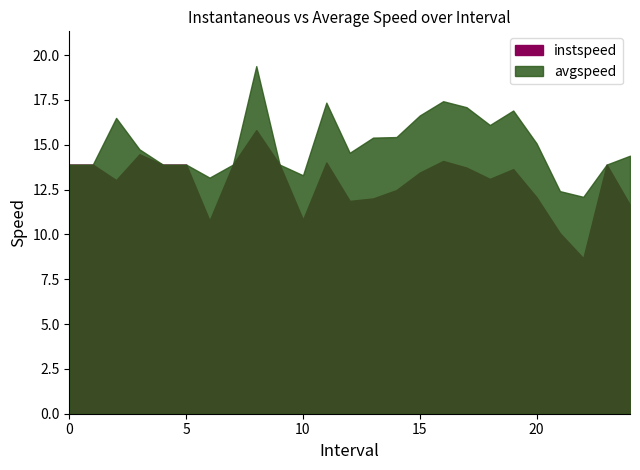

At which category is the sum across all series the highest?

8.0